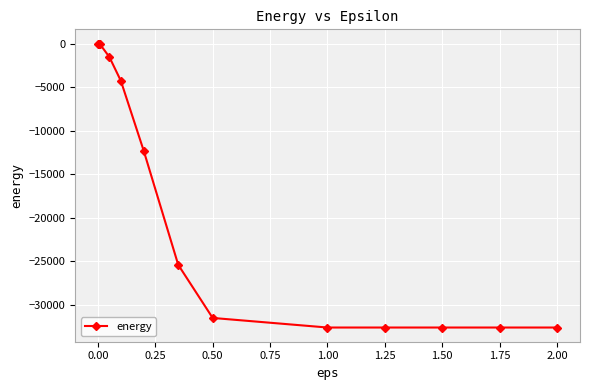

How many data points does each series have?

13